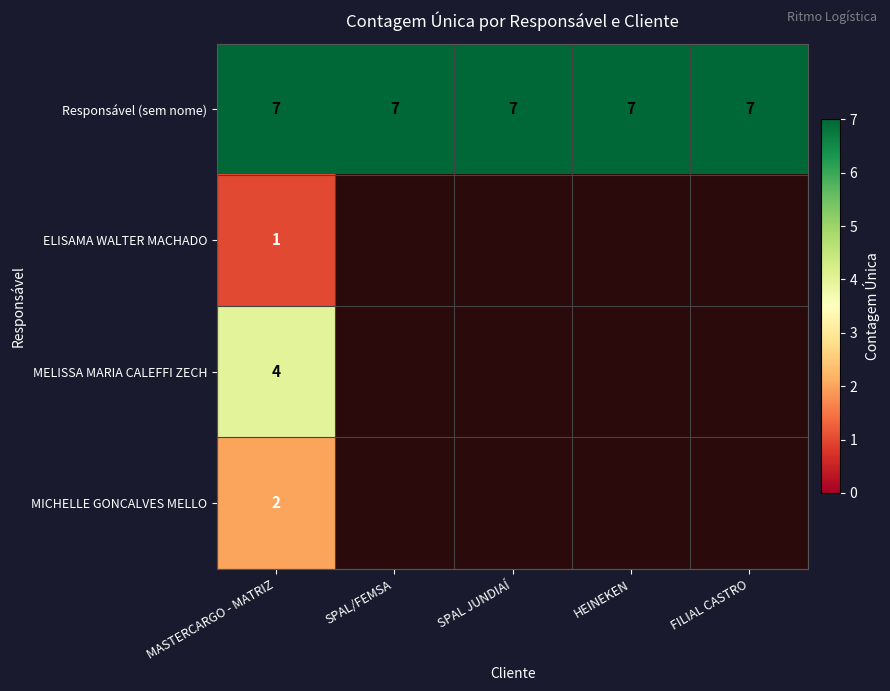

At MASTERCARGO - MATRIZ, list the series in order from largest to smallest.

Responsável (sem nome), MELISSA MARIA CALEFFI ZECH, MICHELLE GONCALVES MELLO, ELISAMA WALTER MACHADO